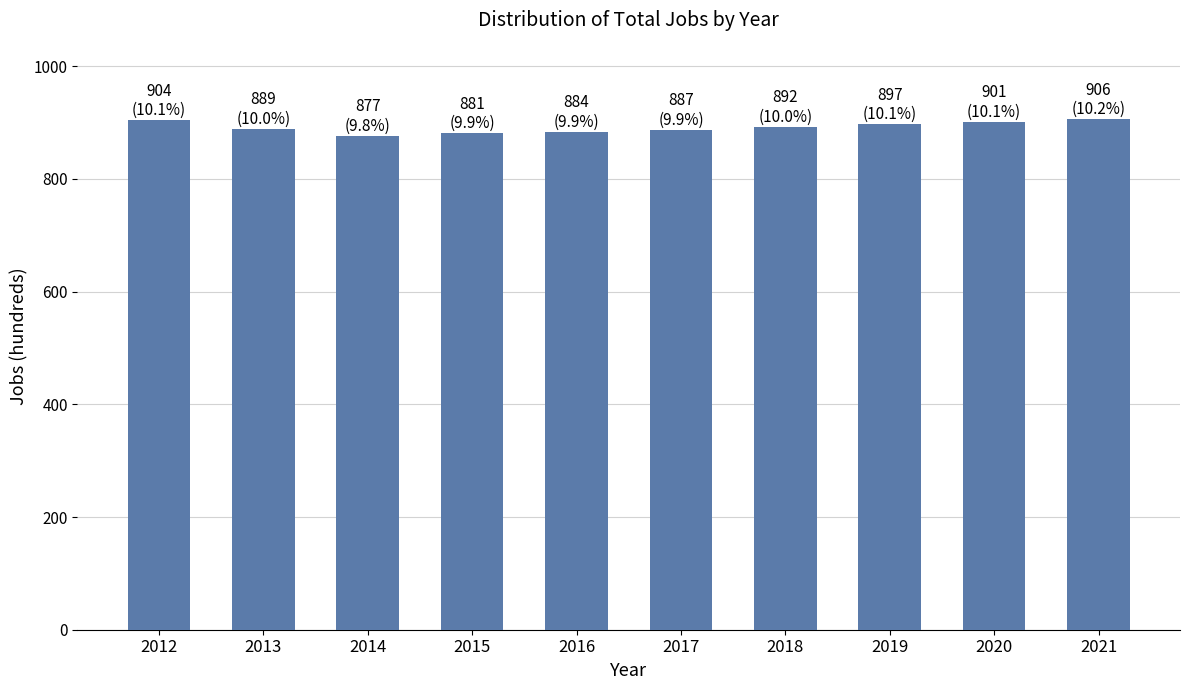

What is the approximate value at 2015, to the nearest 5?

880